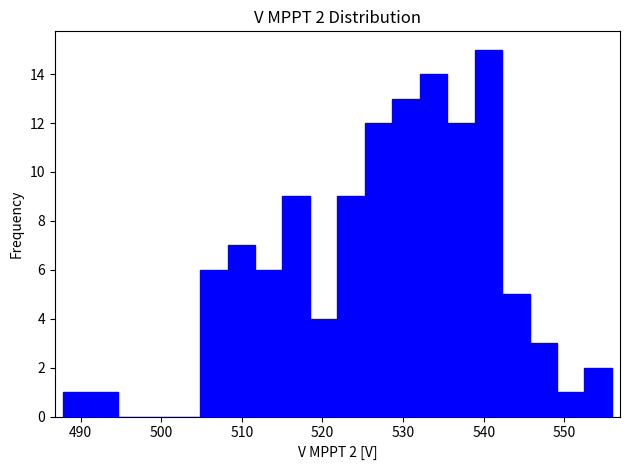

Read against the x-axis, roughly where is the centre of the tallest bar?

541